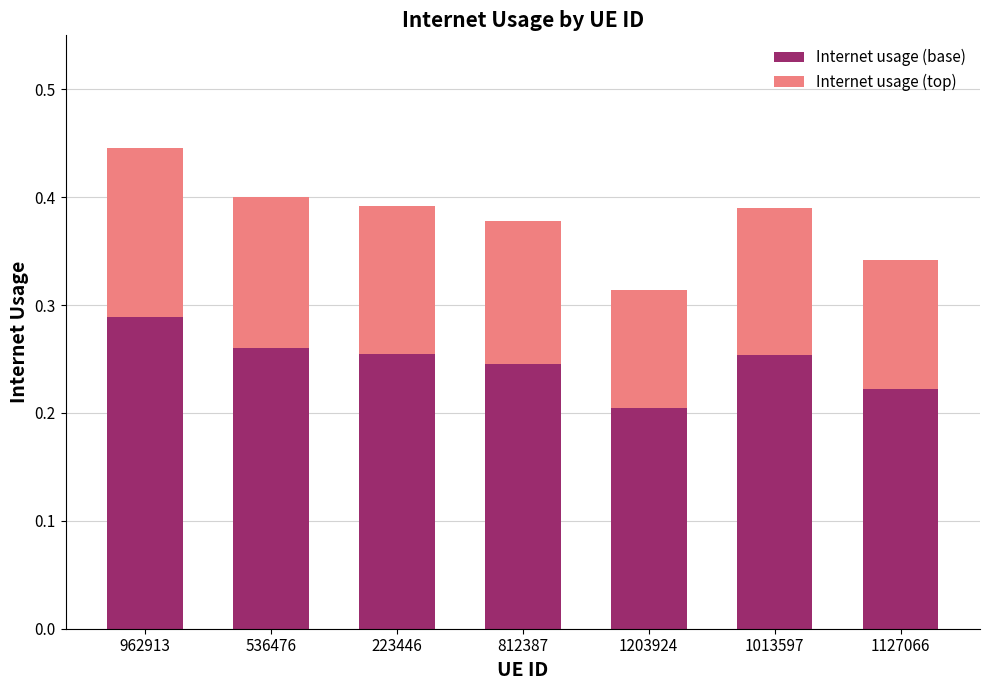

At which category is the sum across all series the highest?

962913